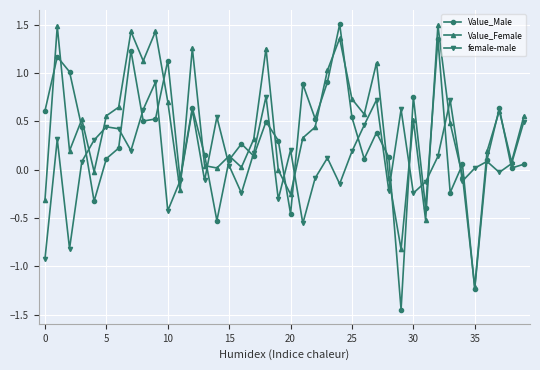

Which series has the largest range (max minus min)?

Value_Male